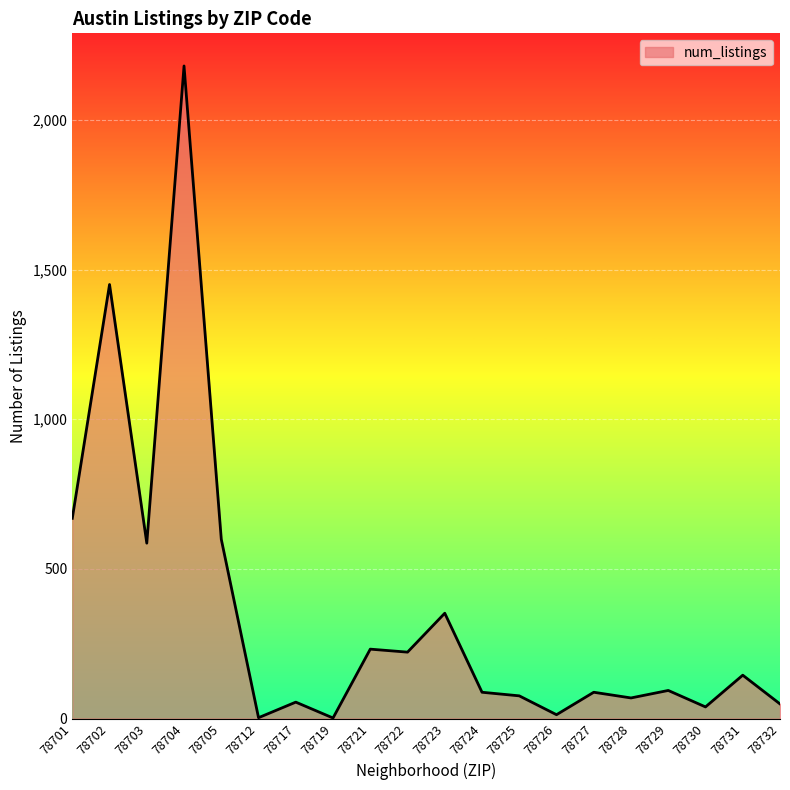

True or false: the data shows 49 at 78732.

True